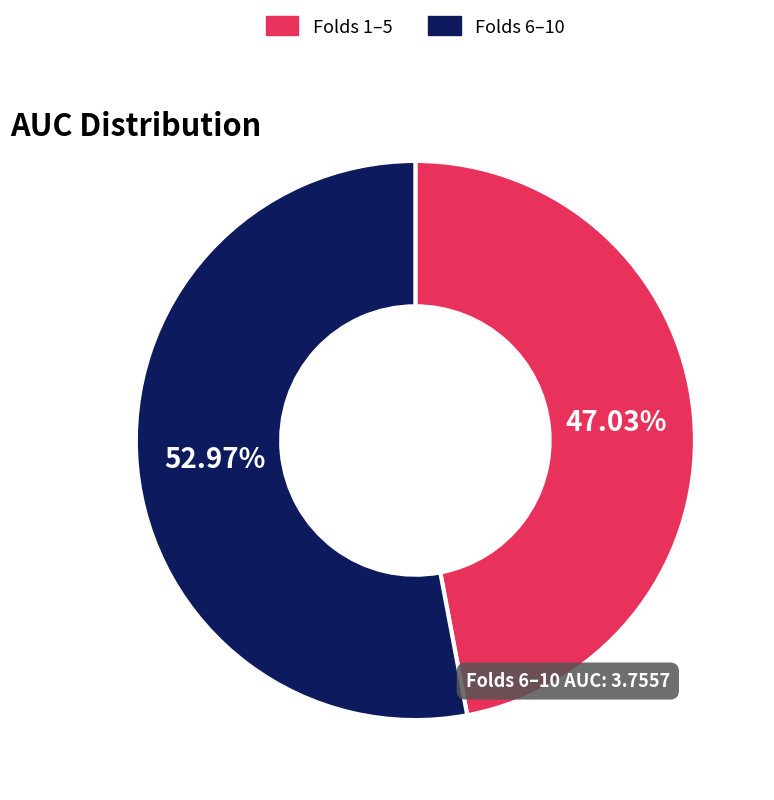

Rank the categories by value from highest to lowest.

Folds 6–10, Folds 1–5